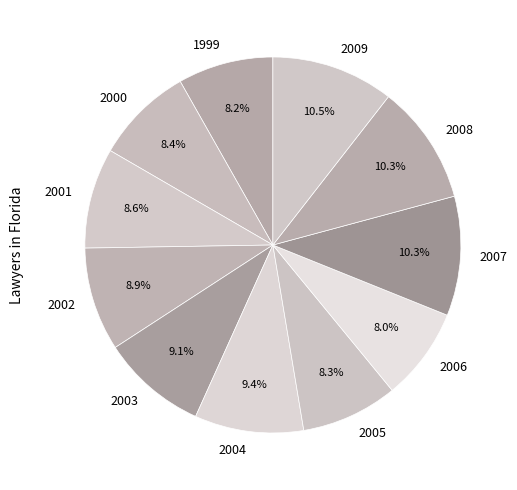

Combined, do 2000 and 2001 account for over 50%?

No